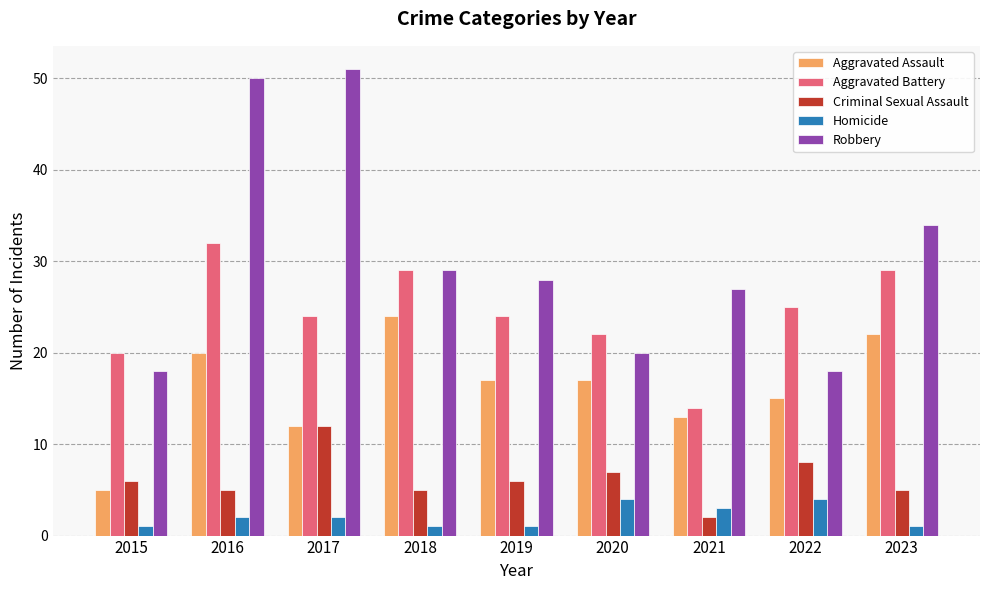

How many Aggravated Battery values are between 22 and 29?

6